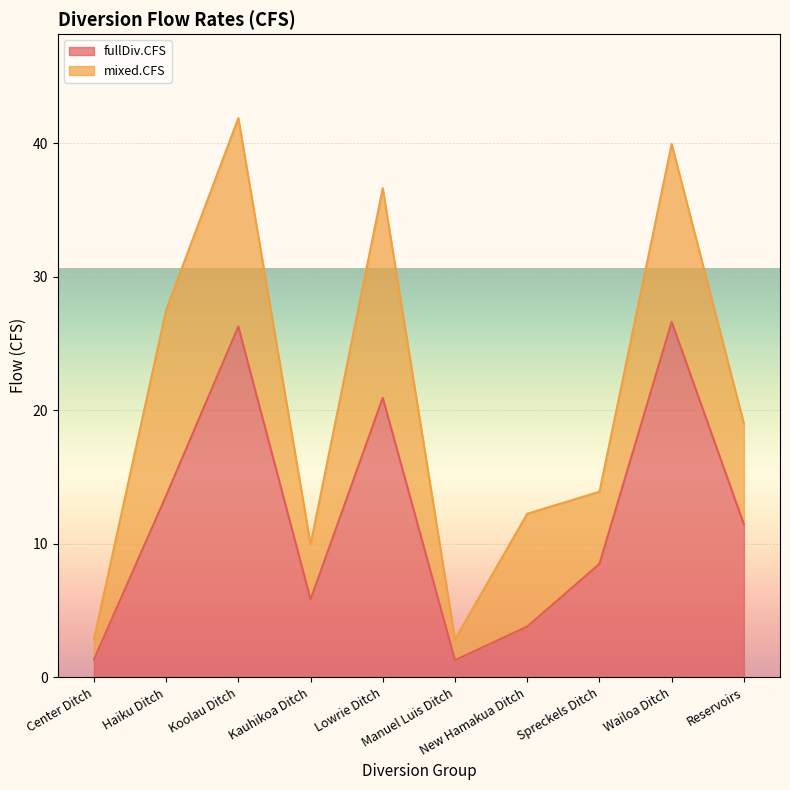

Rank the categories by value from highest to lowest.

Wailoa Ditch, Koolau Ditch, Lowrie Ditch, Haiku Ditch, Reservoirs, Spreckels Ditch, Kauhikoa Ditch, New Hamakua Ditch, Center Ditch, Manuel Luis Ditch